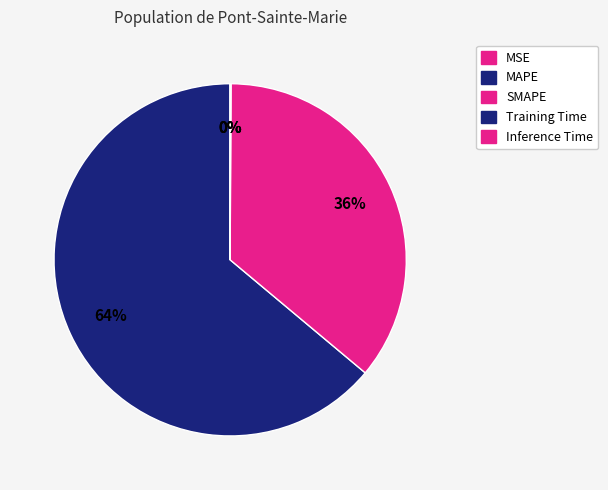

What is the smallest slice in the pie chart?

MSE